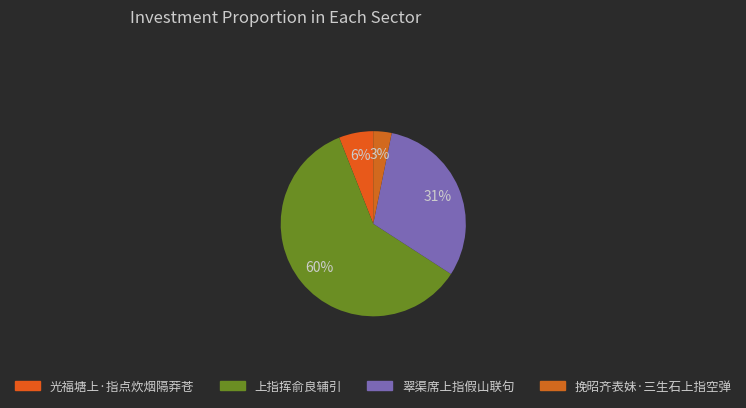

What is the ratio of the value at 上指挥俞良辅引 to the value at 翠渠席上指假山联句?

1.9